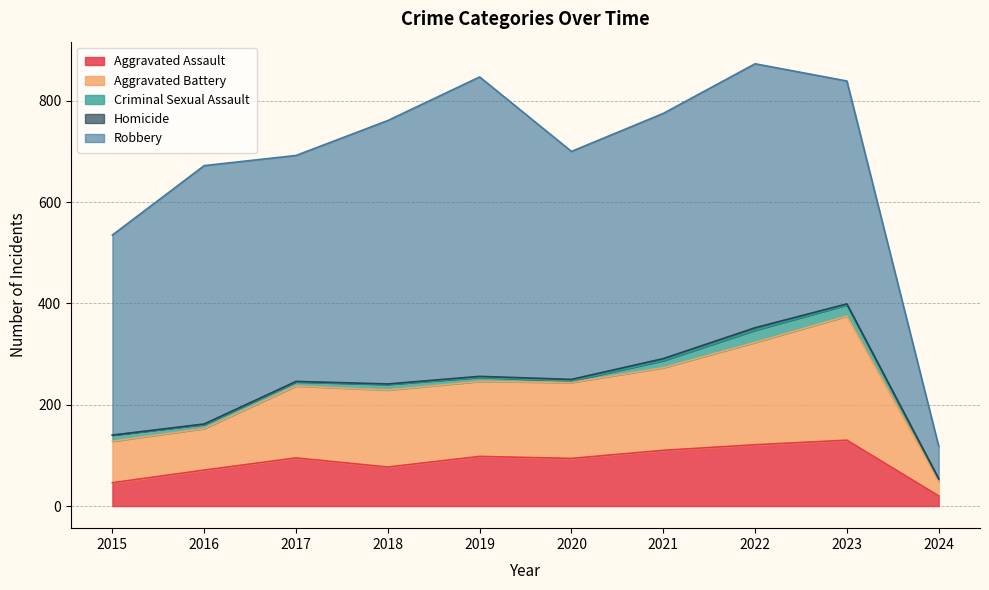

Which category has the highest value in the Aggravated Battery series?

2023